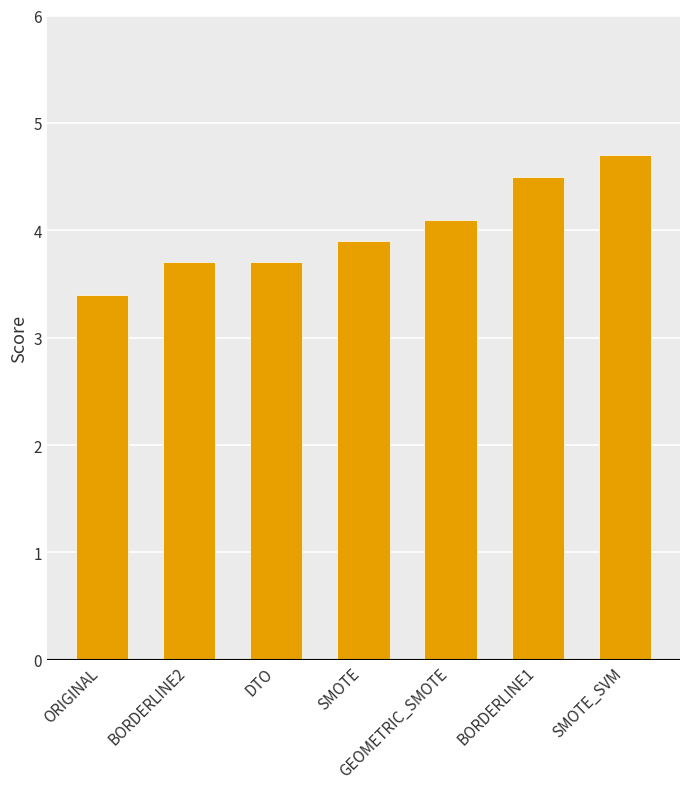

What is the sum of the values at GEOMETRIC_SMOTE and BORDERLINE1?

8.6